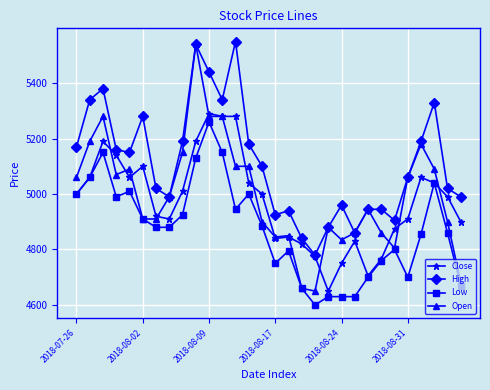

Which series has the largest range (max minus min)?

Open